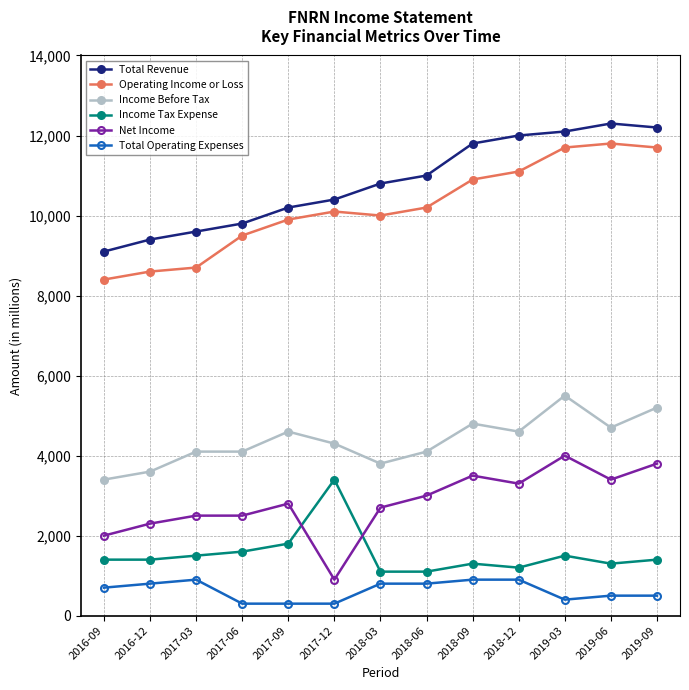

Does the chart display data point markers on the line(s)?

Yes